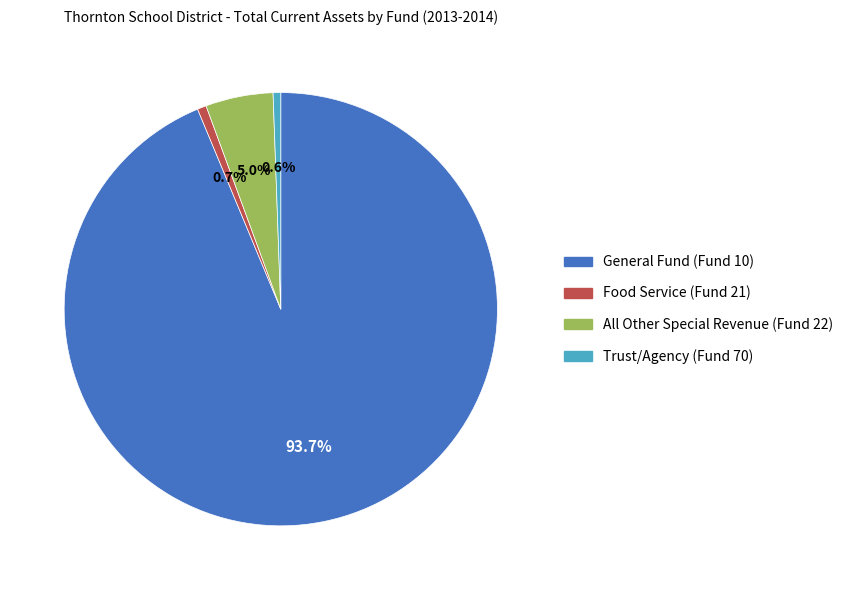

How many segments does this pie chart have?

4